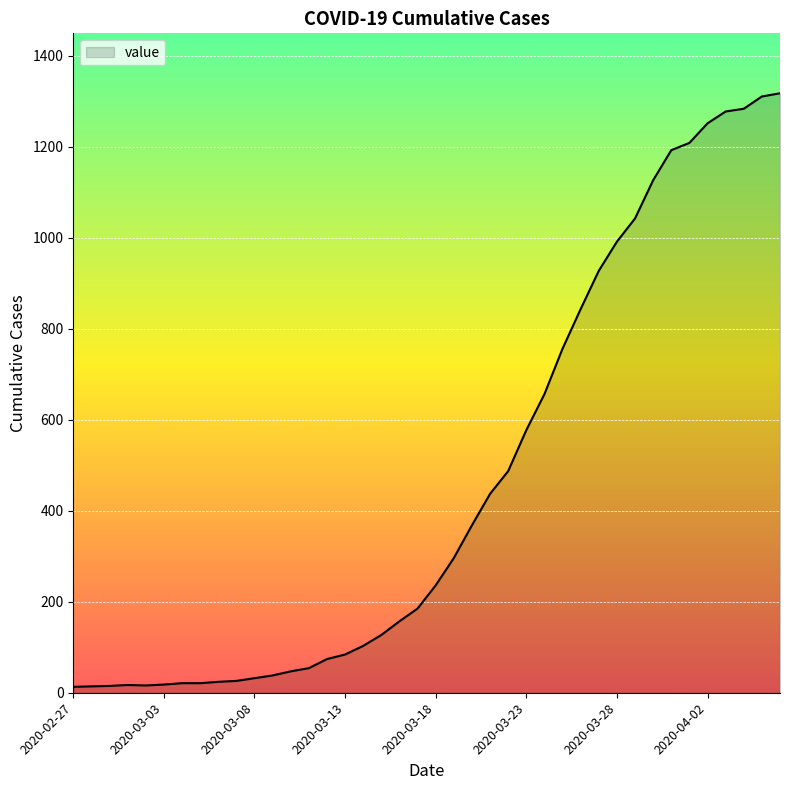

How many categories are shown in the chart?

40